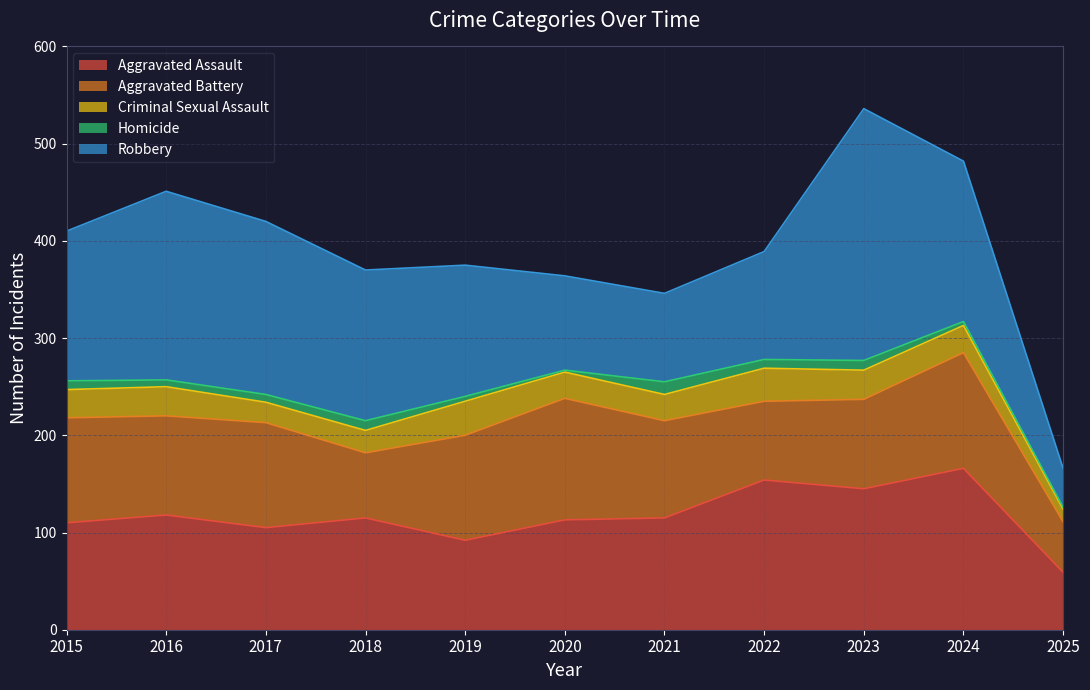

True or false: Robbery and Aggravated Assault cross at least once.

True